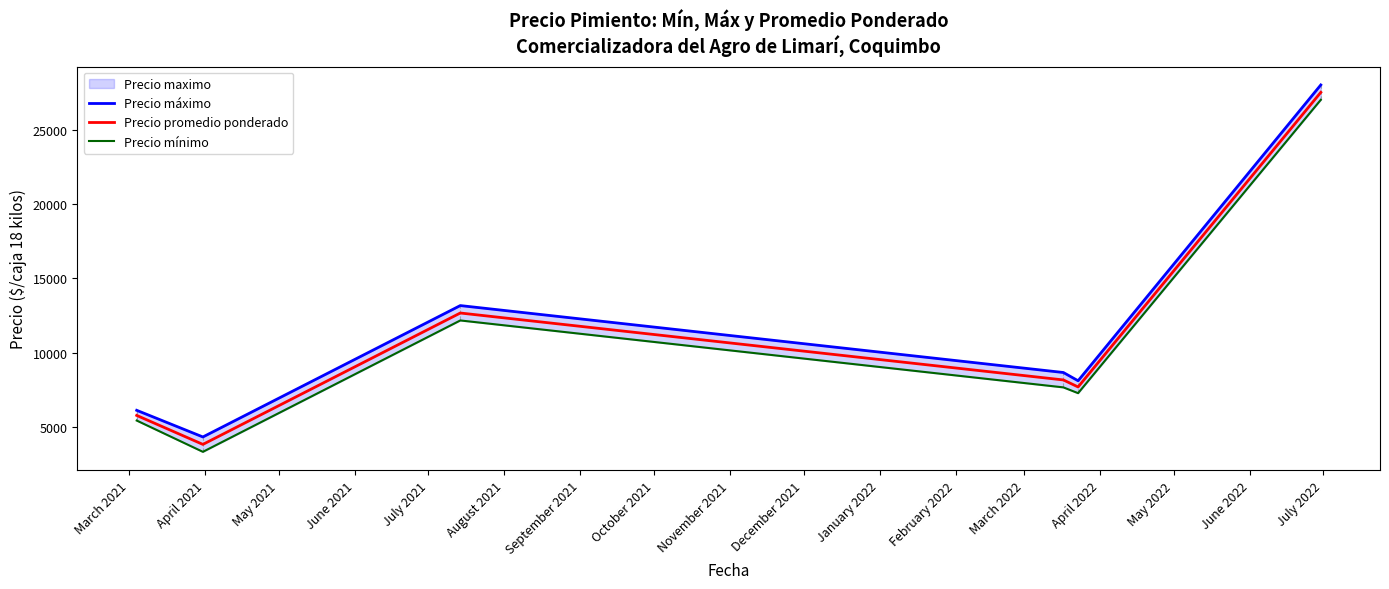

What is the average value of the Precio promedio ponderado series?

10940.4